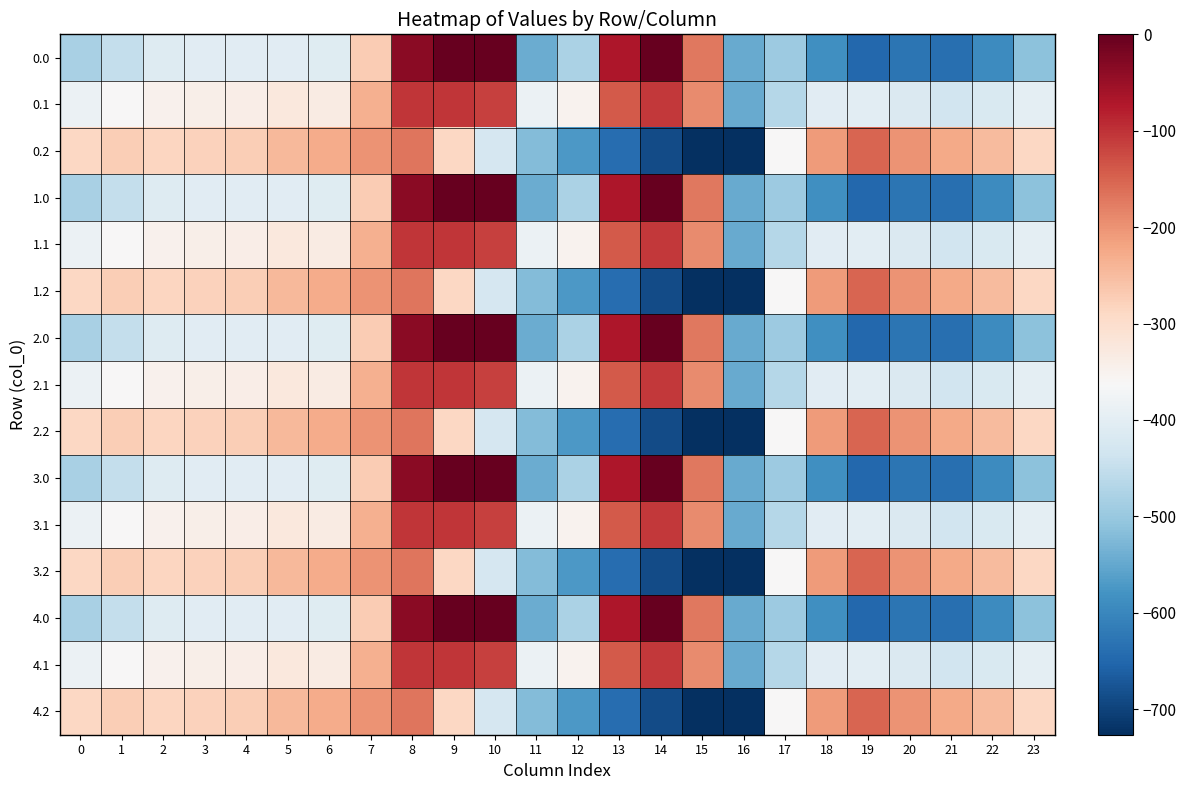

Reading right to left, list all the values displayed in this chart.

0.0: 23=-511.3	22=-592.3	21=-638.4	20=-629.9	19=-649.2	18=-586.7	17=-494.8	16=-545.4	15=-172.8	14=-0.3	13=-70.2	12=-477.2	11=-544.3	10=0.0	9=0.0	8=-35.0	7=-270.7	6=-408.0	5=-403.8	4=-404.9	3=-404.4	2=-410.3	1=-449.5	0=-482.0
0.1: 23=-399.4	22=-419.9	21=-432.4	20=-414.5	19=-400.2	18=-405.4	17=-466.6	16=-547.3	15=-190.4	14=-105.5	13=-141.2	12=-350.8	11=-384.7	10=-114.0	9=-104.8	8=-102.3	7=-234.9	6=-332.2	5=-325.7	4=-339.6	3=-342.7	2=-347.9	1=-361.1	0=-384.6
0.2: 23=-287.5	22=-247.4	21=-226.4	20=-199.2	19=-151.0	18=-210.0	17=-362.4	16=-726.6	15=-725.8	14=-687.4	13=-640.4	12=-571.2	11=-520.6	10=-423.5	9=-288.5	8=-169.5	7=-199.0	6=-228.8	5=-245.0	4=-274.4	3=-281.0	2=-285.5	1=-272.7	0=-287.1
1.0: 23=-511.3	22=-592.3	21=-638.4	20=-629.9	19=-649.2	18=-586.7	17=-494.8	16=-545.4	15=-172.8	14=-0.3	13=-70.2	12=-477.2	11=-544.3	10=0.0	9=0.0	8=-35.0	7=-270.7	6=-408.0	5=-403.8	4=-404.9	3=-404.4	2=-410.3	1=-449.5	0=-482.0
1.1: 23=-399.4	22=-419.9	21=-432.4	20=-414.5	19=-400.2	18=-405.4	17=-466.6	16=-547.3	15=-190.4	14=-105.5	13=-141.2	12=-350.8	11=-384.7	10=-114.0	9=-104.8	8=-102.3	7=-234.9	6=-332.2	5=-325.7	4=-339.6	3=-342.7	2=-347.9	1=-361.1	0=-384.6
1.2: 23=-287.5	22=-247.4	21=-226.4	20=-199.2	19=-151.0	18=-210.0	17=-362.4	16=-726.6	15=-725.8	14=-687.4	13=-640.4	12=-571.2	11=-520.6	10=-423.5	9=-288.5	8=-169.5	7=-199.0	6=-228.8	5=-245.0	4=-274.4	3=-281.0	2=-285.5	1=-272.7	0=-287.1
2.0: 23=-511.3	22=-592.3	21=-638.4	20=-629.9	19=-649.2	18=-586.7	17=-494.8	16=-545.4	15=-172.8	14=-0.3	13=-70.2	12=-477.2	11=-544.3	10=0.0	9=0.0	8=-35.0	7=-270.7	6=-408.0	5=-403.8	4=-404.9	3=-404.4	2=-410.3	1=-449.5	0=-482.0
2.1: 23=-399.4	22=-419.9	21=-432.4	20=-414.5	19=-400.2	18=-405.4	17=-466.6	16=-547.3	15=-190.4	14=-105.5	13=-141.2	12=-350.8	11=-384.7	10=-114.0	9=-104.8	8=-102.3	7=-234.9	6=-332.2	5=-325.7	4=-339.6	3=-342.7	2=-347.9	1=-361.1	0=-384.6
2.2: 23=-287.5	22=-247.4	21=-226.4	20=-199.2	19=-151.0	18=-210.0	17=-362.4	16=-726.6	15=-725.8	14=-687.4	13=-640.4	12=-571.2	11=-520.6	10=-423.5	9=-288.5	8=-169.5	7=-199.0	6=-228.8	5=-245.0	4=-274.4	3=-281.0	2=-285.5	1=-272.7	0=-287.1
3.0: 23=-511.3	22=-592.3	21=-638.4	20=-629.9	19=-649.2	18=-586.7	17=-494.8	16=-545.4	15=-172.8	14=-0.3	13=-70.2	12=-477.2	11=-544.3	10=0.0	9=0.0	8=-35.0	7=-270.7	6=-408.0	5=-403.8	4=-404.9	3=-404.4	2=-410.3	1=-449.5	0=-482.0
3.1: 23=-399.4	22=-419.9	21=-432.4	20=-414.5	19=-400.2	18=-405.4	17=-466.6	16=-547.3	15=-190.4	14=-105.5	13=-141.2	12=-350.8	11=-384.7	10=-114.0	9=-104.8	8=-102.3	7=-234.9	6=-332.2	5=-325.7	4=-339.6	3=-342.7	2=-347.9	1=-361.1	0=-384.6
3.2: 23=-287.5	22=-247.4	21=-226.4	20=-199.2	19=-151.0	18=-210.0	17=-362.4	16=-726.6	15=-725.8	14=-687.4	13=-640.4	12=-571.2	11=-520.6	10=-423.5	9=-288.5	8=-169.5	7=-199.0	6=-228.8	5=-245.0	4=-274.4	3=-281.0	2=-285.5	1=-272.7	0=-287.1
4.0: 23=-511.3	22=-592.3	21=-638.4	20=-629.9	19=-649.2	18=-586.7	17=-494.8	16=-545.4	15=-172.8	14=-0.3	13=-70.2	12=-477.2	11=-544.3	10=0.0	9=0.0	8=-35.0	7=-270.7	6=-408.0	5=-403.8	4=-404.9	3=-404.4	2=-410.3	1=-449.5	0=-482.0
4.1: 23=-399.4	22=-419.9	21=-432.4	20=-414.5	19=-400.2	18=-405.4	17=-466.6	16=-547.3	15=-190.4	14=-105.5	13=-141.2	12=-350.8	11=-384.7	10=-114.0	9=-104.8	8=-102.3	7=-234.9	6=-332.2	5=-325.7	4=-339.6	3=-342.7	2=-347.9	1=-361.1	0=-384.6
4.2: 23=-287.5	22=-247.4	21=-226.4	20=-199.2	19=-151.0	18=-210.0	17=-362.4	16=-726.6	15=-725.8	14=-687.4	13=-640.4	12=-571.2	11=-520.6	10=-423.5	9=-288.5	8=-169.5	7=-199.0	6=-228.8	5=-245.0	4=-274.4	3=-281.0	2=-285.5	1=-272.7	0=-287.1